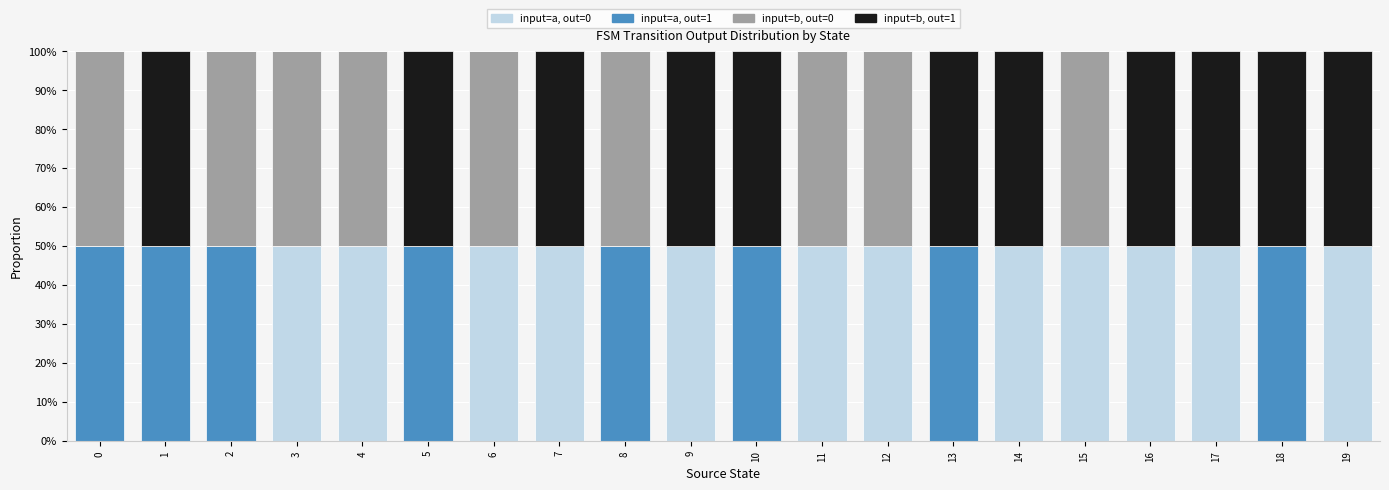

What is the total value across all series at 15?

100